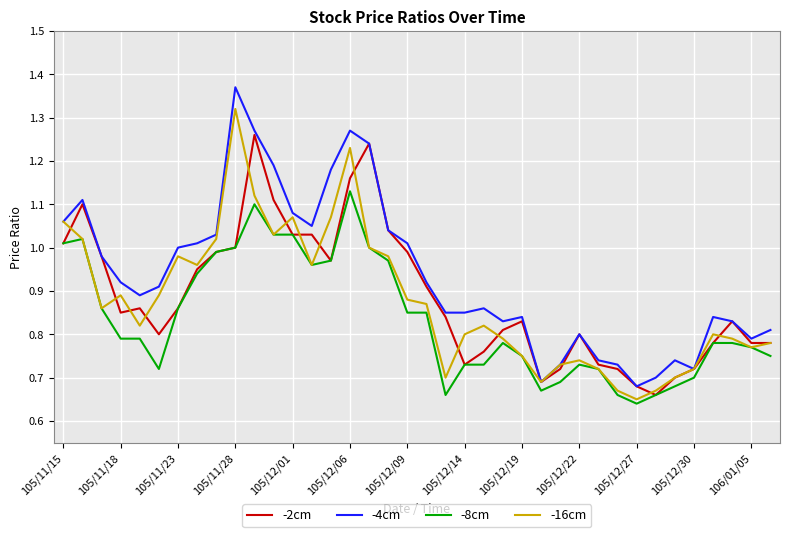

List the series in order of their peak value, highest first.

-4cm, -16cm, -2cm, -8cm